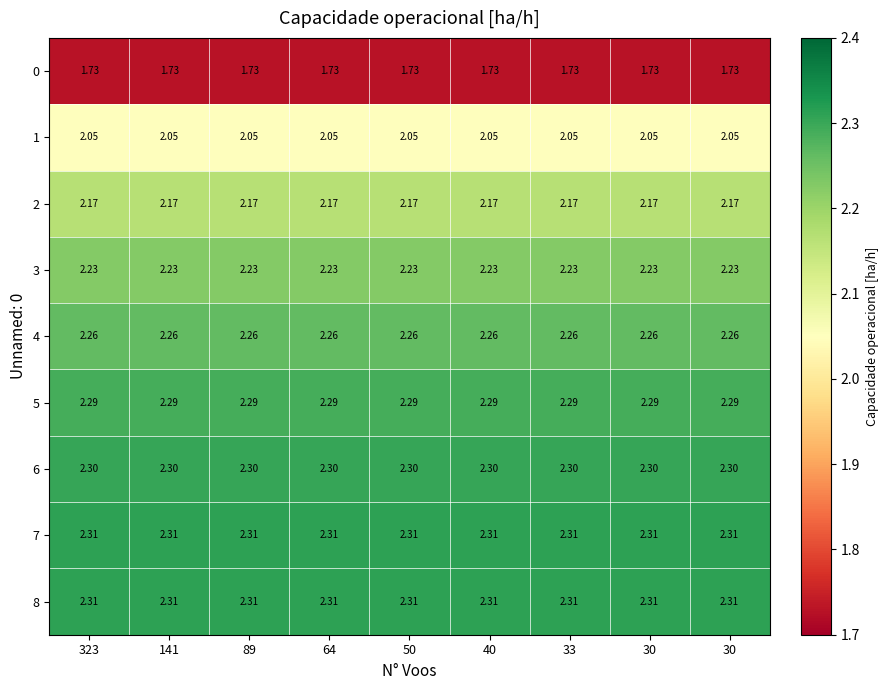

Reading left to right, list all the values displayed in this chart.

0: 323=1.7	141=1.7	89=1.7	64=1.7	50=1.7	40=1.7	33=1.7	30=1.7	30=1.7
1: 323=2.0	141=2.0	89=2.0	64=2.0	50=2.0	40=2.0	33=2.0	30=2.0	30=2.0
2: 323=2.2	141=2.2	89=2.2	64=2.2	50=2.2	40=2.2	33=2.2	30=2.2	30=2.2
3: 323=2.2	141=2.2	89=2.2	64=2.2	50=2.2	40=2.2	33=2.2	30=2.2	30=2.2
4: 323=2.3	141=2.3	89=2.3	64=2.3	50=2.3	40=2.3	33=2.3	30=2.3	30=2.3
5: 323=2.3	141=2.3	89=2.3	64=2.3	50=2.3	40=2.3	33=2.3	30=2.3	30=2.3
6: 323=2.3	141=2.3	89=2.3	64=2.3	50=2.3	40=2.3	33=2.3	30=2.3	30=2.3
7: 323=2.3	141=2.3	89=2.3	64=2.3	50=2.3	40=2.3	33=2.3	30=2.3	30=2.3
8: 323=2.3	141=2.3	89=2.3	64=2.3	50=2.3	40=2.3	33=2.3	30=2.3	30=2.3